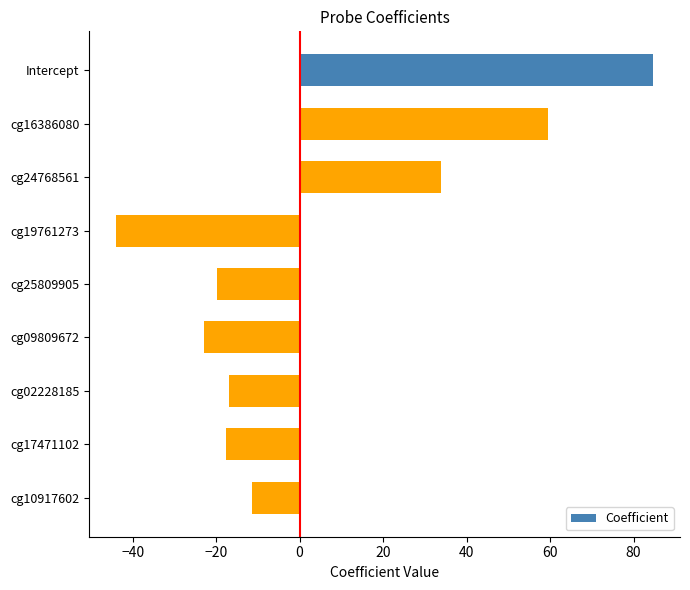

What is the average value?

5.1